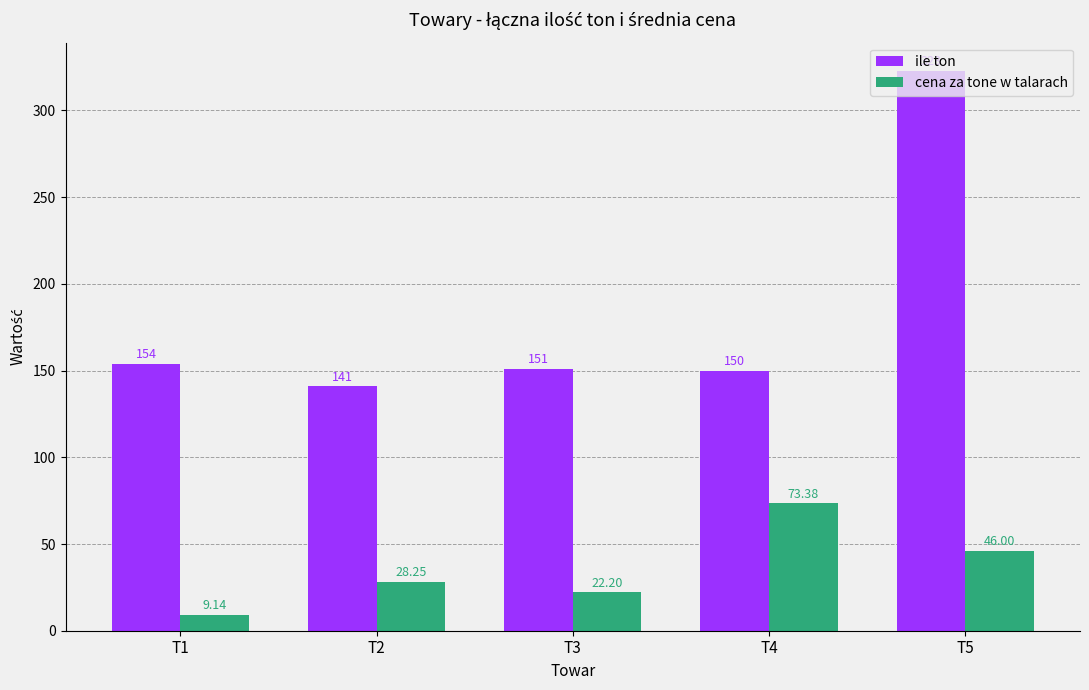

How many data points in ile ton are less than 151?

2